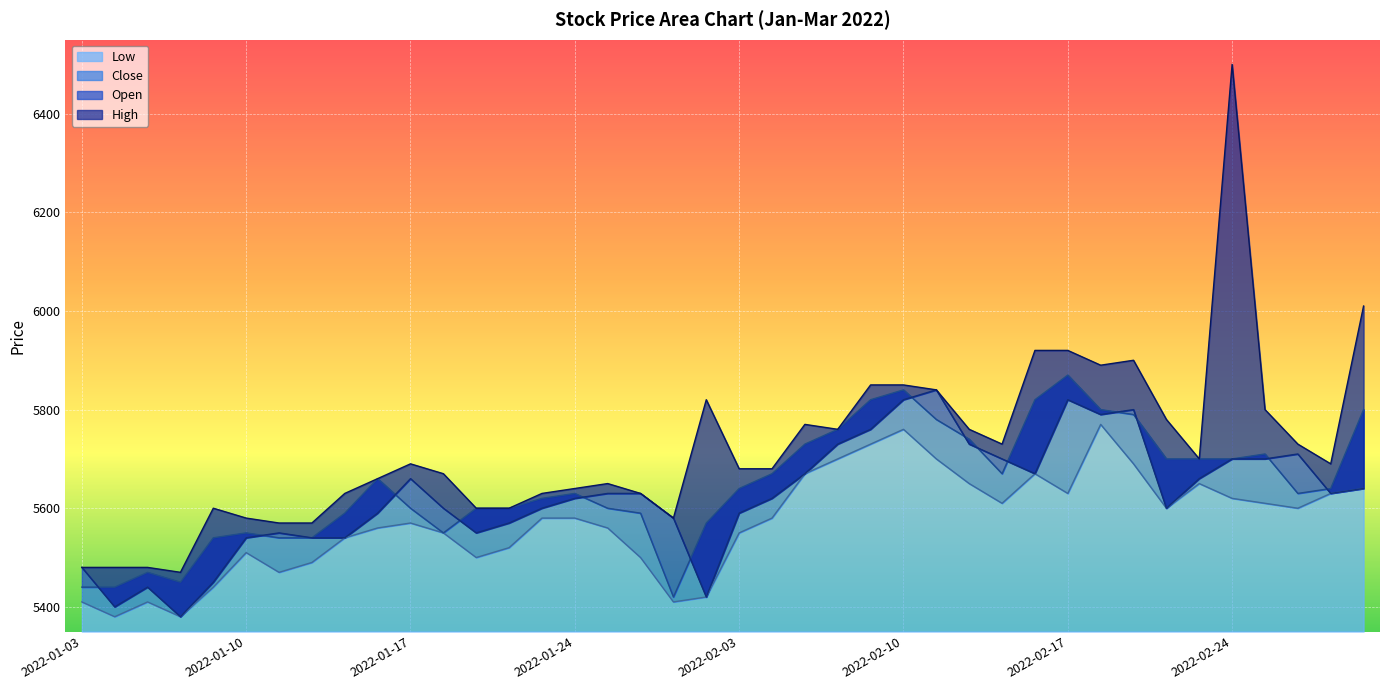

Where is the first local maximum for Open?

2022-01-05